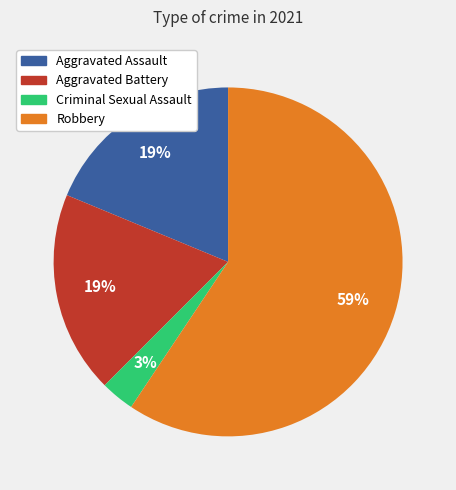

To the nearest percent, what portion does Criminal Sexual Assault represent?

3%